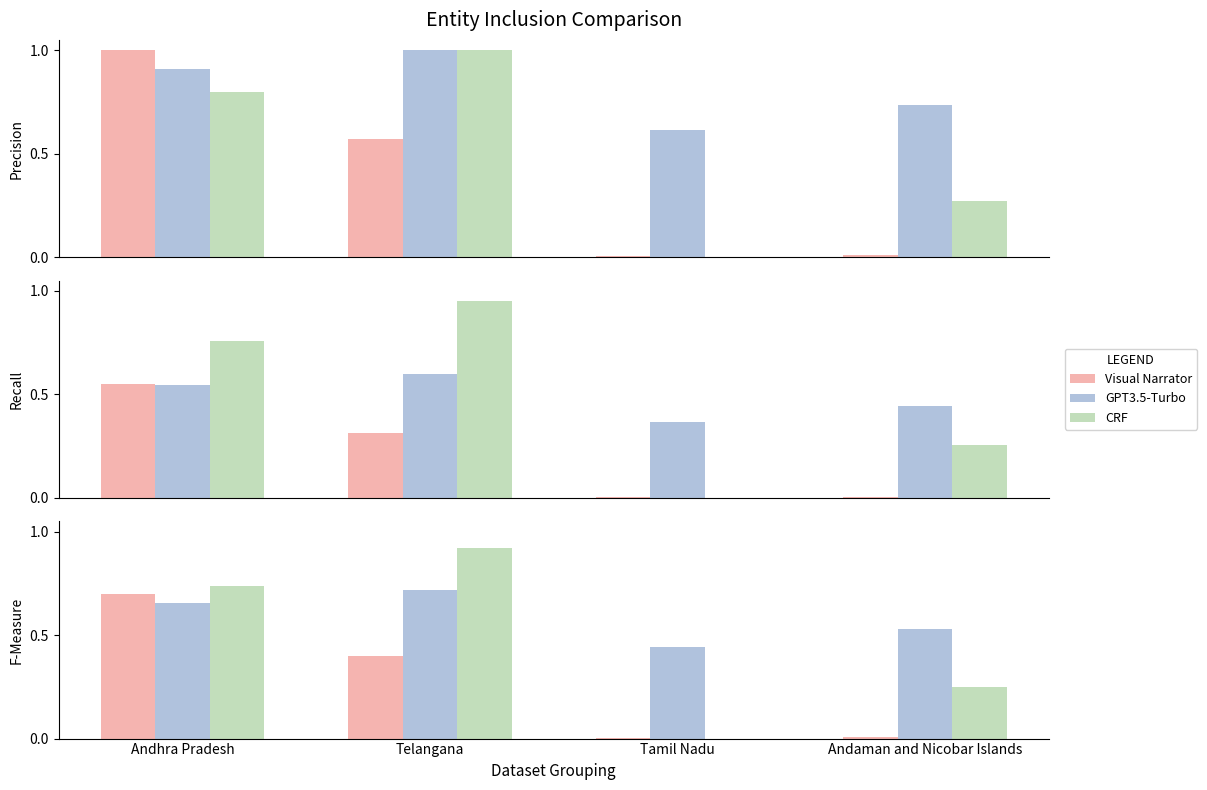

List the series in order of their peak value, lowest first.

Visual Narrator, GPT3.5-Turbo, CRF